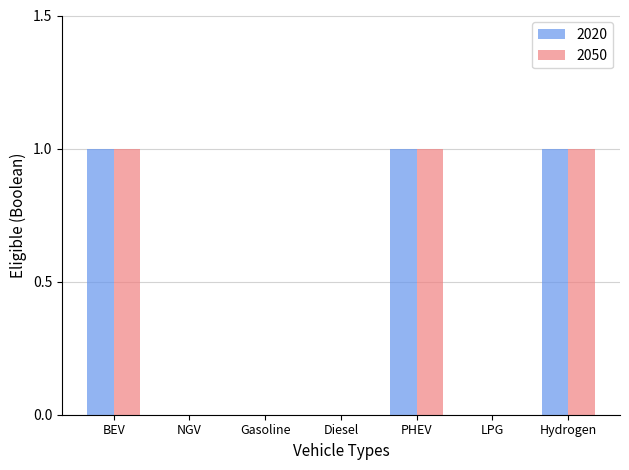

What is the sum of all 2050 values?

3